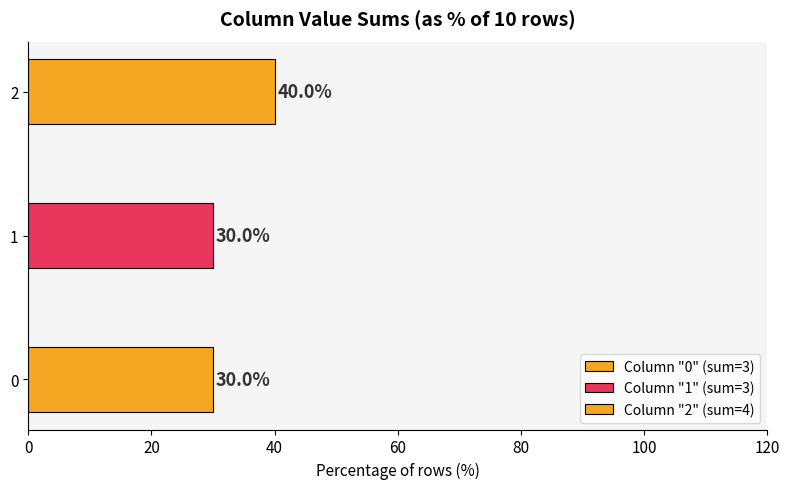

How many bars are there in each group?

3